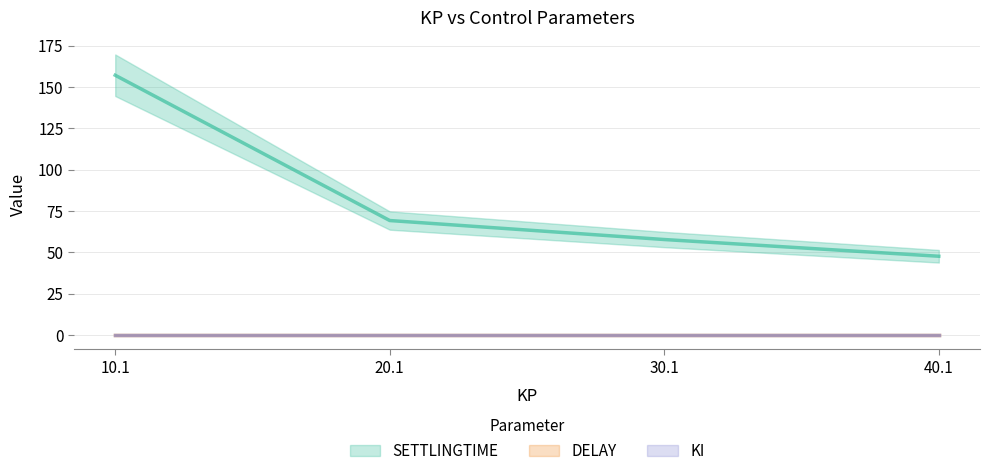

Reading left to right, transcribe all the data shown in this chart.

SETTLINGTIME: 10.1=157.0	20.1=69.2	30.1=57.7	40.1=47.6
KI: 10.1=0.1	20.1=0.1	30.1=0.1	40.1=0.1
DELAY: 10.1=0.1	20.1=0.1	30.1=0.1	40.1=0.1